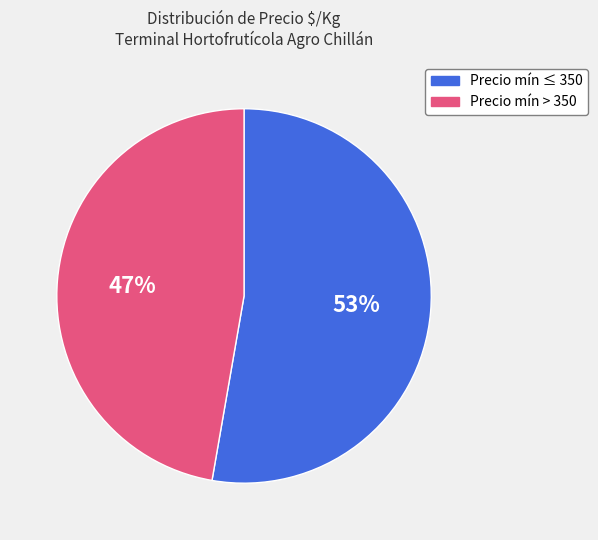

How many segments does this pie chart have?

2